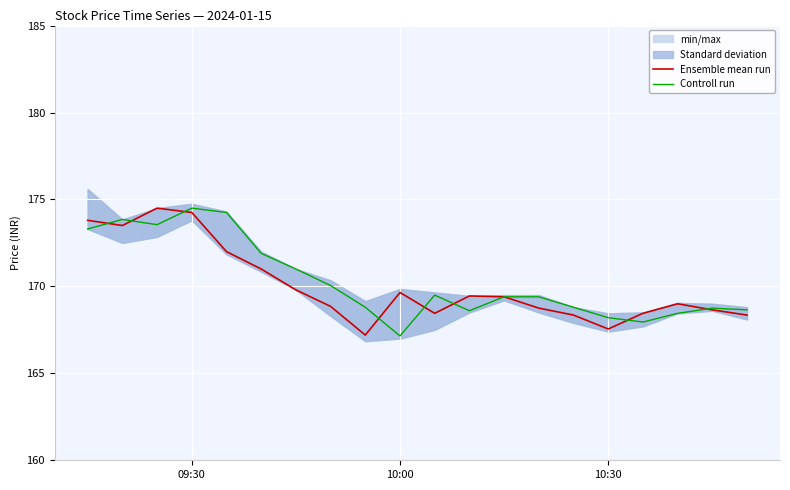

Is the value of Ensemble mean run at 17 greater than the value of Controll run at 18?

Yes